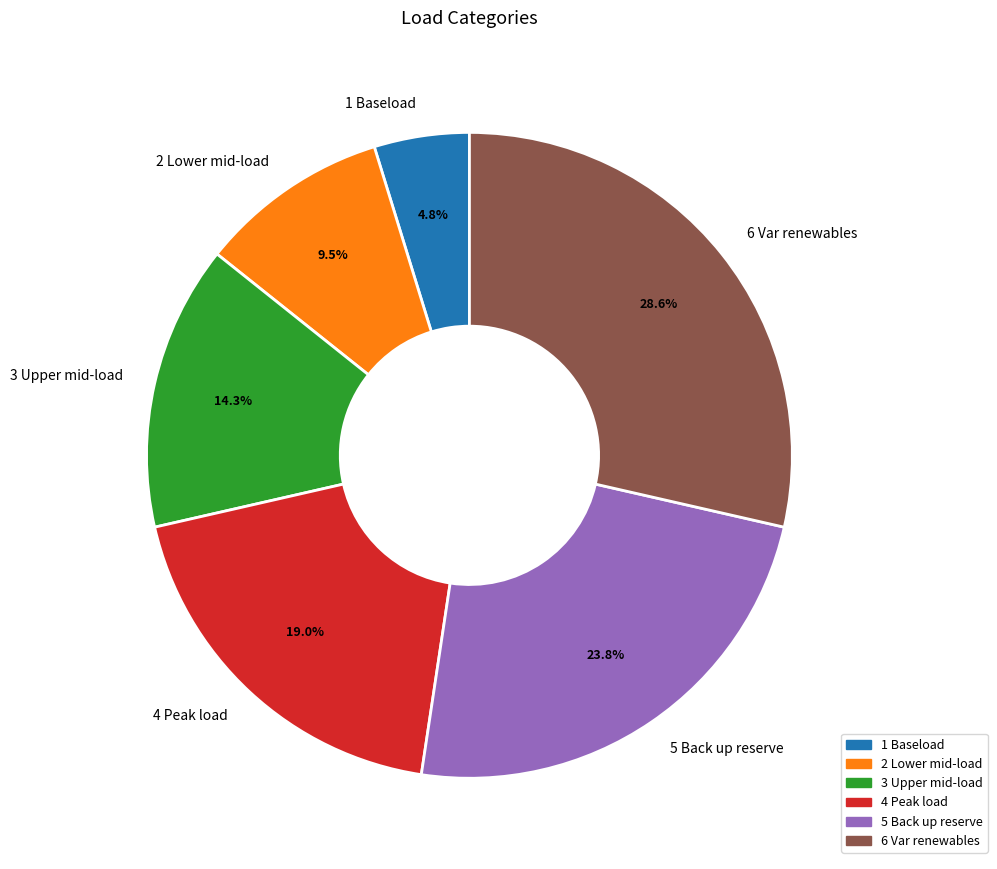

What is the smallest slice in the pie chart?

1 Baseload